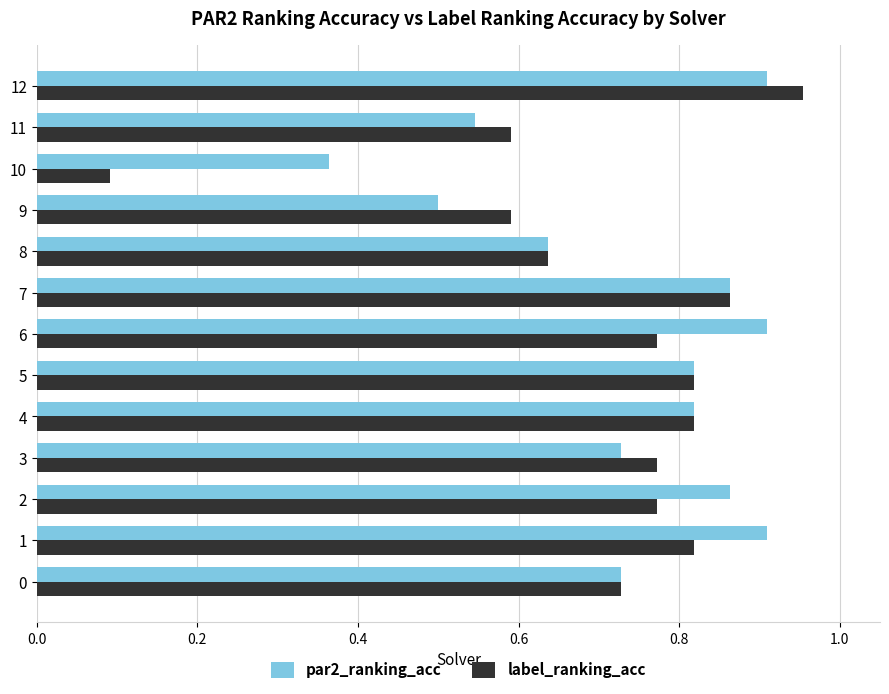

At how many categories does at least one series exceed 0?

13